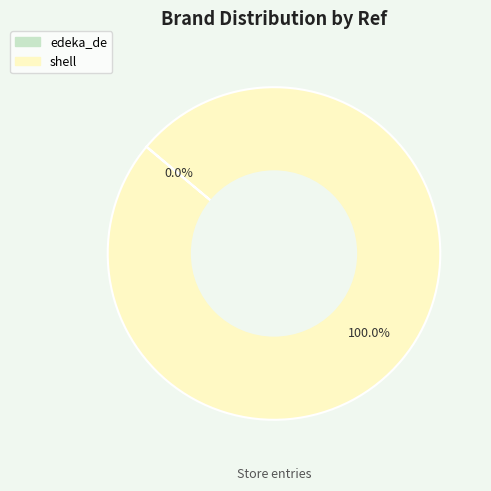

Does any single category account for the majority?

Yes